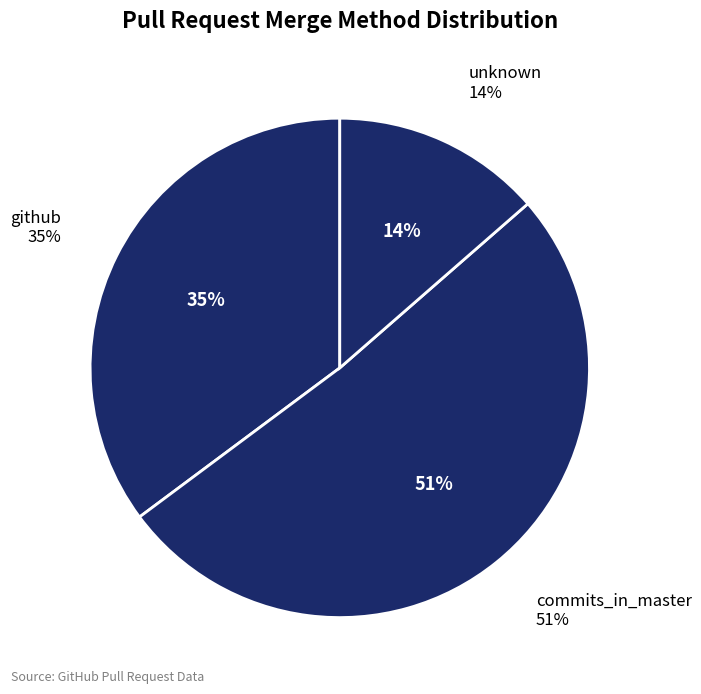

Is it true that commits_in_master is 65% of the pie?

False